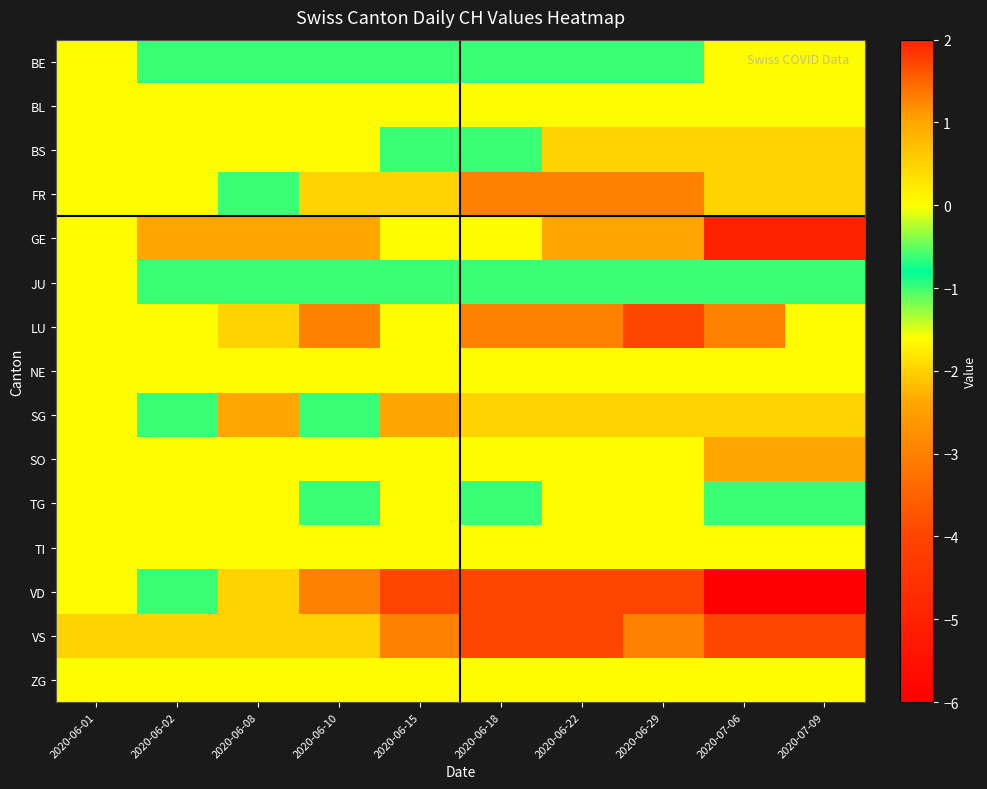

At which category does the chart reach its peak across all series?

2020-07-06